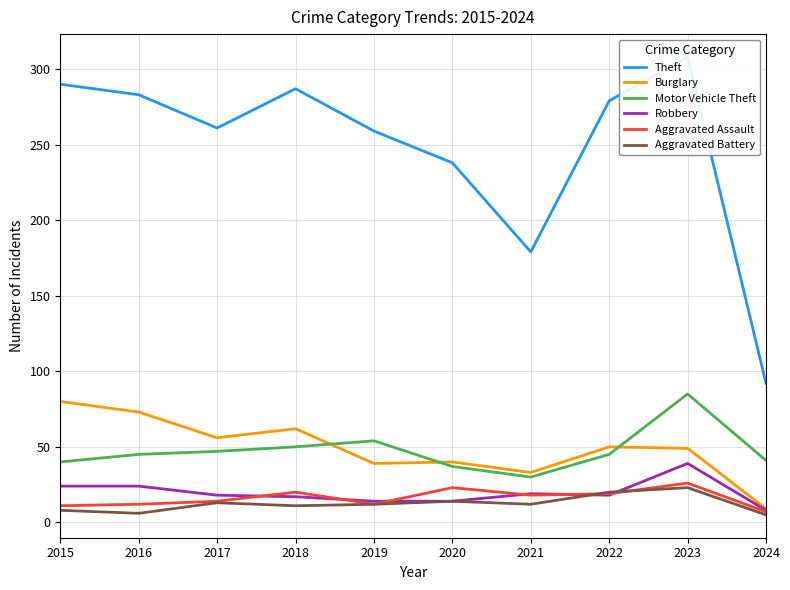

Is it true that Theft equals 308 at 2023?

True